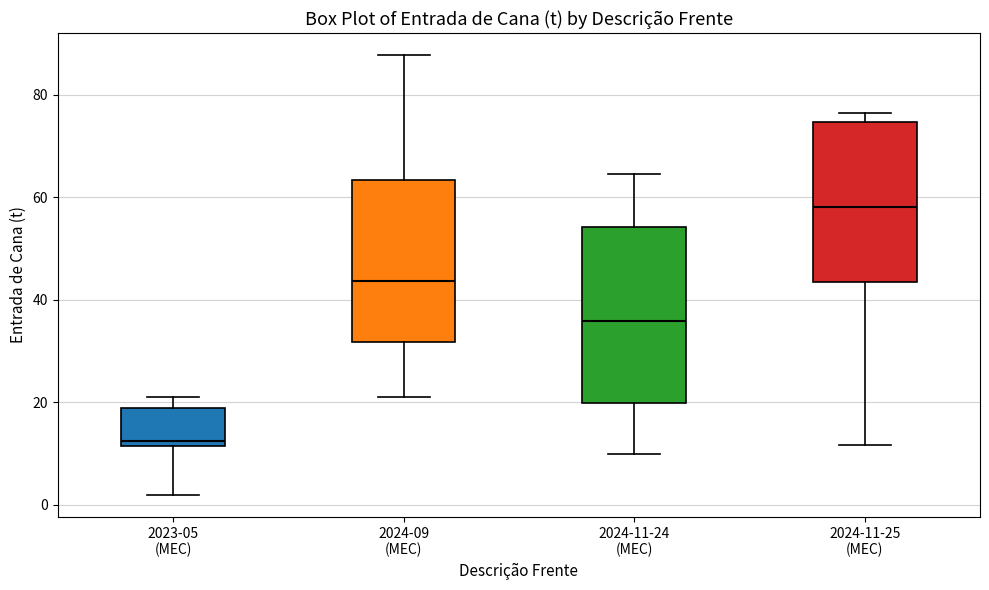

Which box's median line is the highest?

2024-11-25 (MEC)